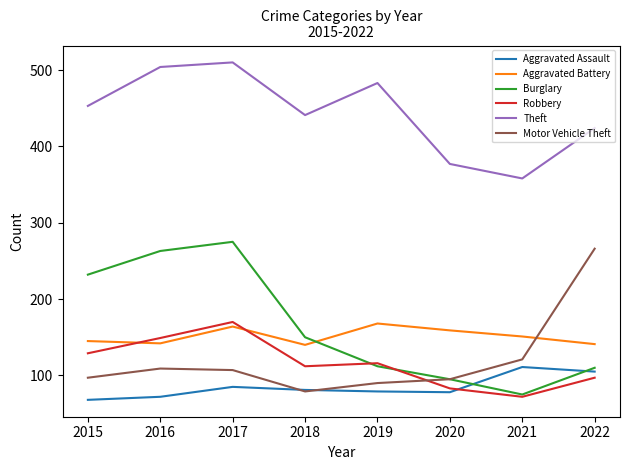

True or false: Robbery and Theft intersect in this chart.

False